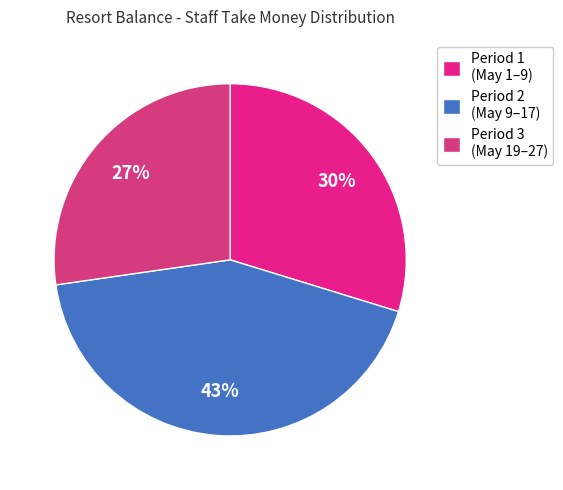

To the nearest percent, what is the difference between the largest and smallest slice percentages?

16%